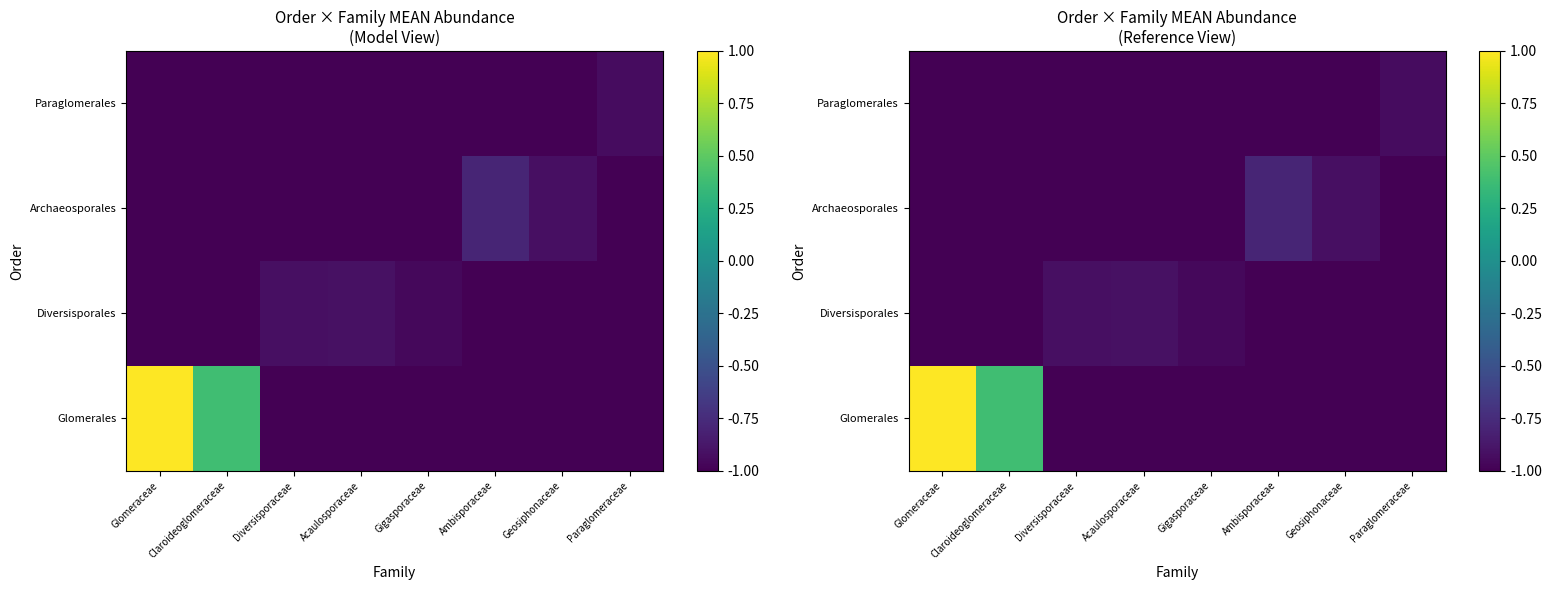

What is the minimum value shown in the chart?

-1.0